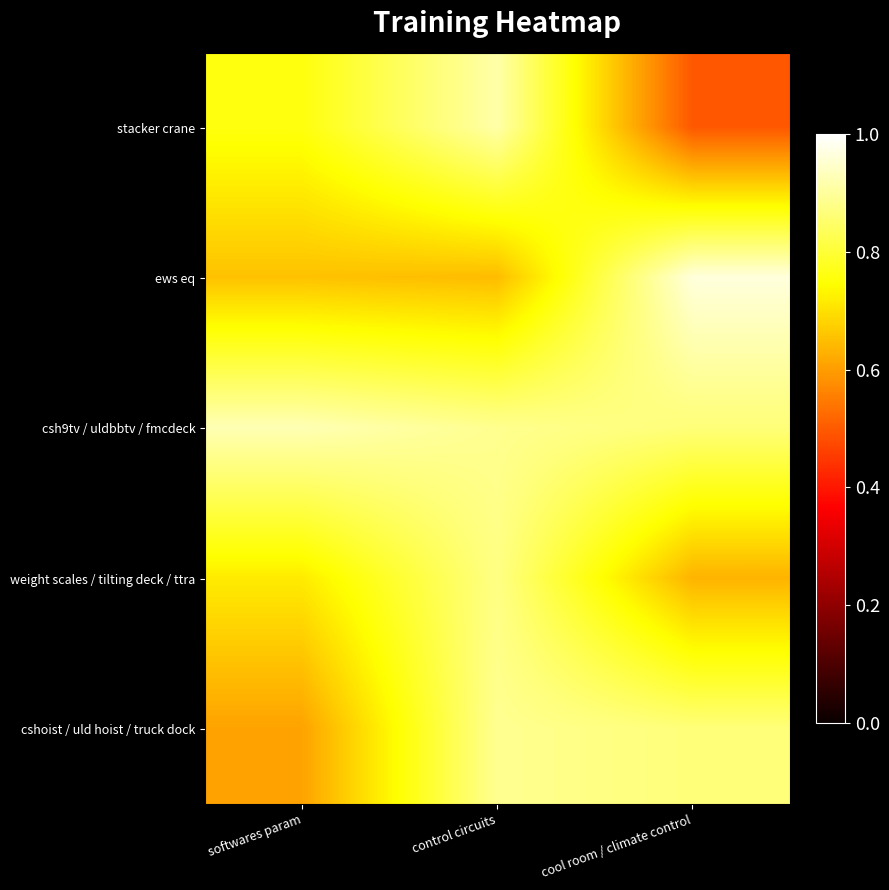

Count the number of data series in this chart.

5